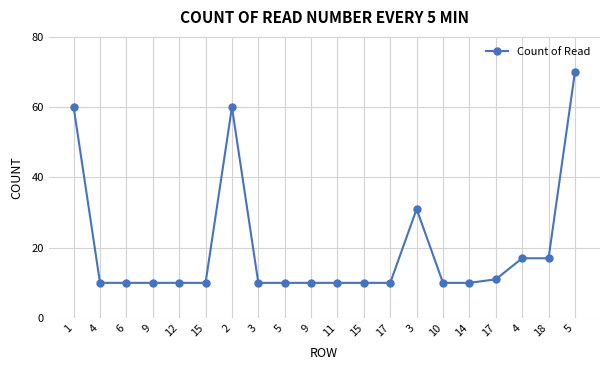

Reading right to left, list all the values displayed in this chart.

5=70	18=17	4=17	17=11	14=10	10=10	3=31	17=10	15=10	11=10	9=10	5=10	3=10	2=60	15=10	12=10	9=10	6=10	4=10	1=60